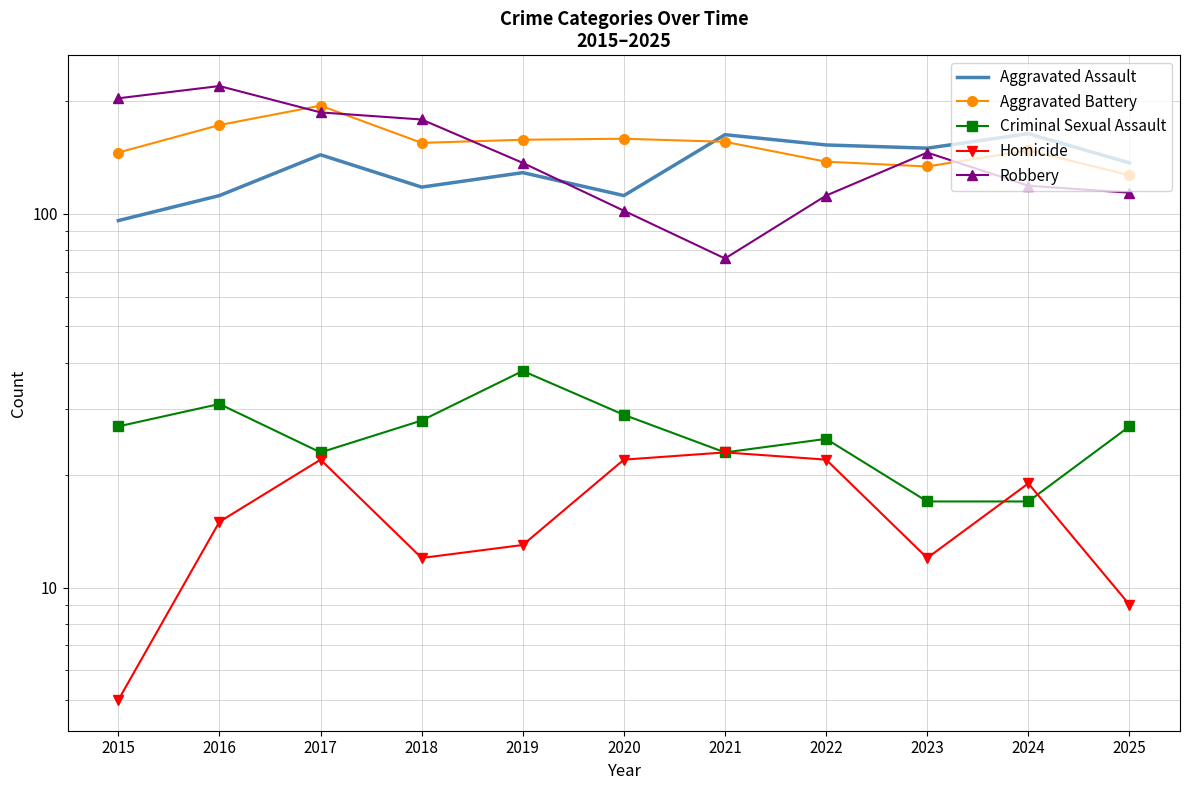

List the labels in order of Aggravated Assault value, smallest first.

2015, 2016, 2020, 2018, 2019, 2025, 2017, 2023, 2022, 2021, 2024